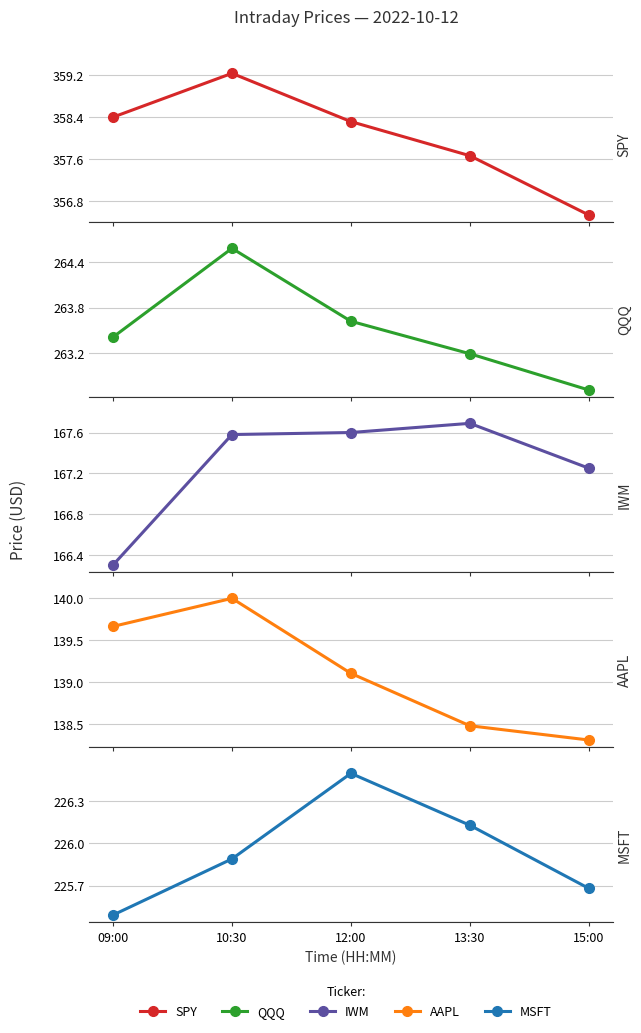

Reading right to left, transcribe all the data shown in this chart.

SPY: 356.5	357.7	358.3	359.2	358.4
QQQ: 262.7	263.2	263.6	264.6	263.4
IWM: 167.2	167.7	167.6	167.6	166.3
AAPL: 138.3	138.5	139.1	140.0	139.7
MSFT: 225.7	226.1	226.5	225.9	225.5